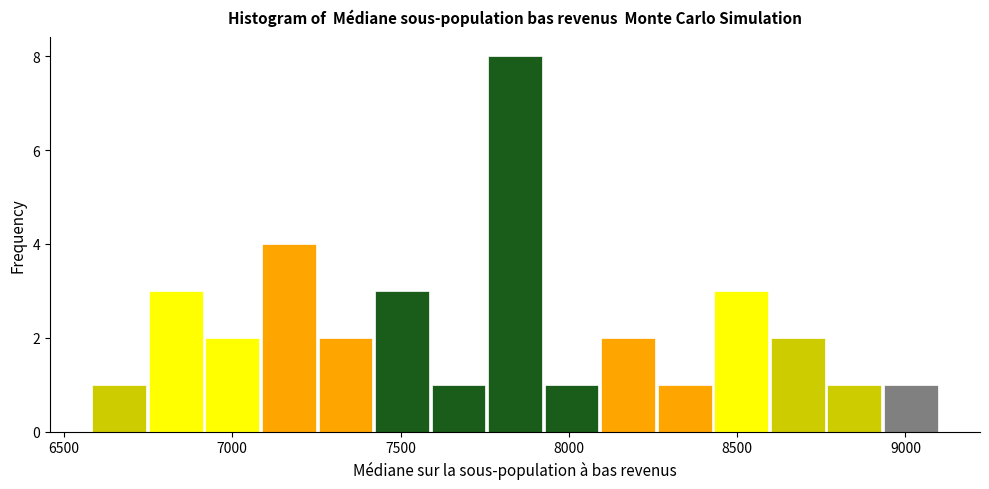

Read against the x-axis, roughly where is the centre of the tallest bar?

7850